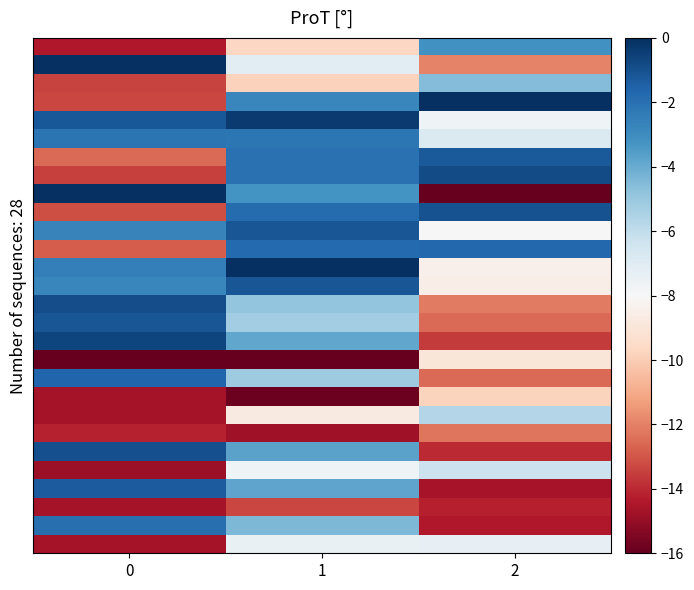

Which category has the lowest value across all series?

2